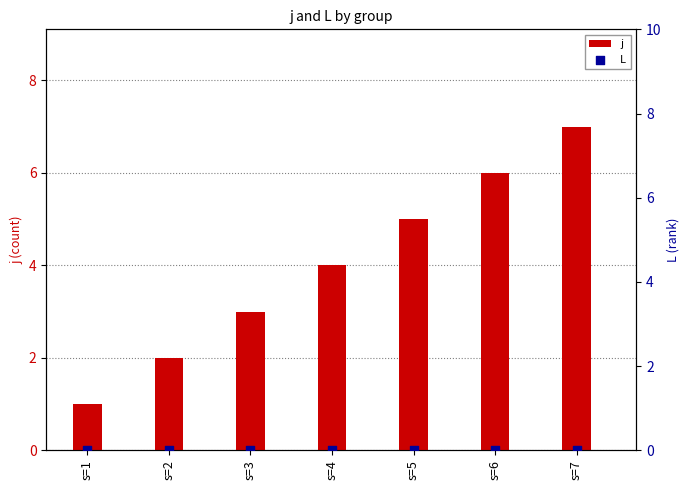

At which category is the sum across all series the highest?

s=7